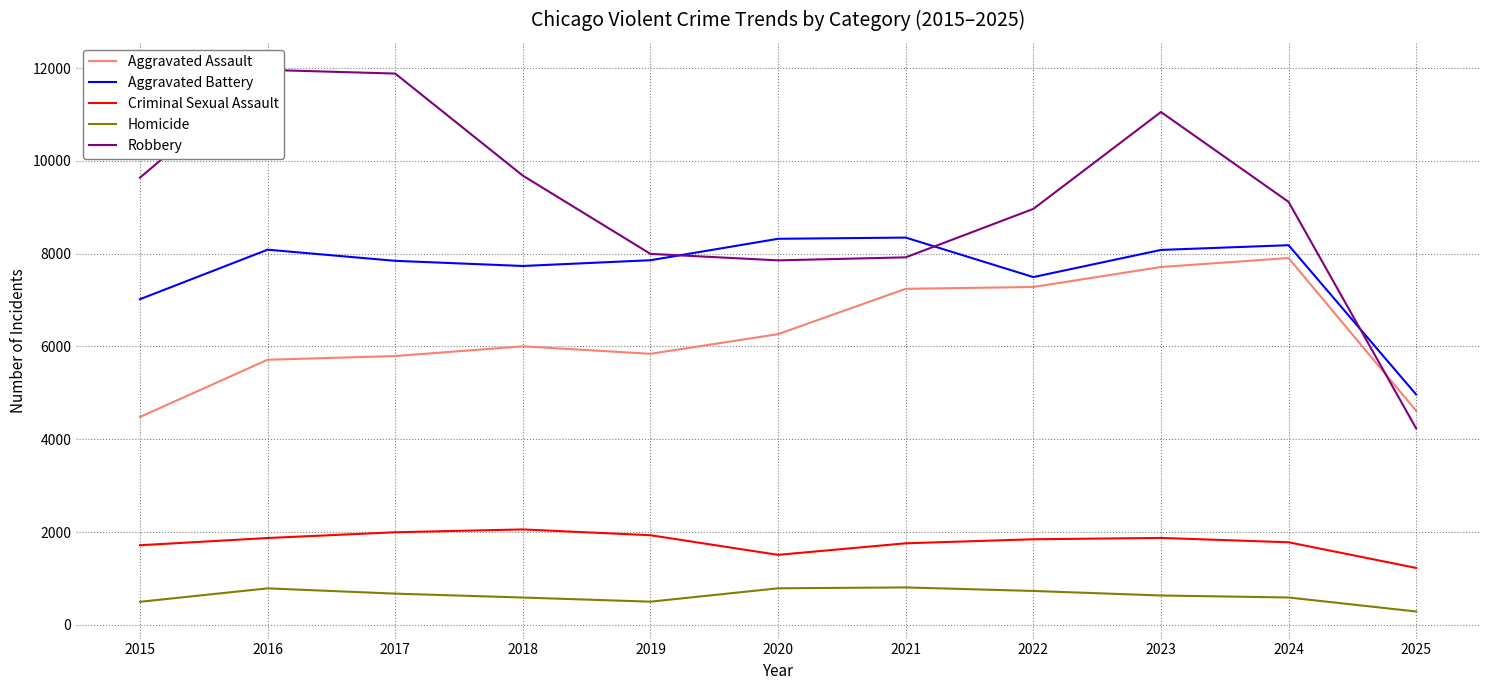

Reading left to right, list all the values displayed in this chart.

Aggravated Assault: 4480	5713	5793	6002	5841	6265	7242	7281	7712	7905	4611
Aggravated Battery: 7018	8085	7845	7734	7858	8320	8346	7495	8080	8182	4963
Criminal Sexual Assault: 1715	1871	1995	2056	1931	1508	1757	1844	1873	1779	1226
Homicide: 496	786	672	588	499	787	806	730	632	589	287
Robbery: 9638	11960	11881	9681	7995	7855	7920	8964	11052	9116	4232